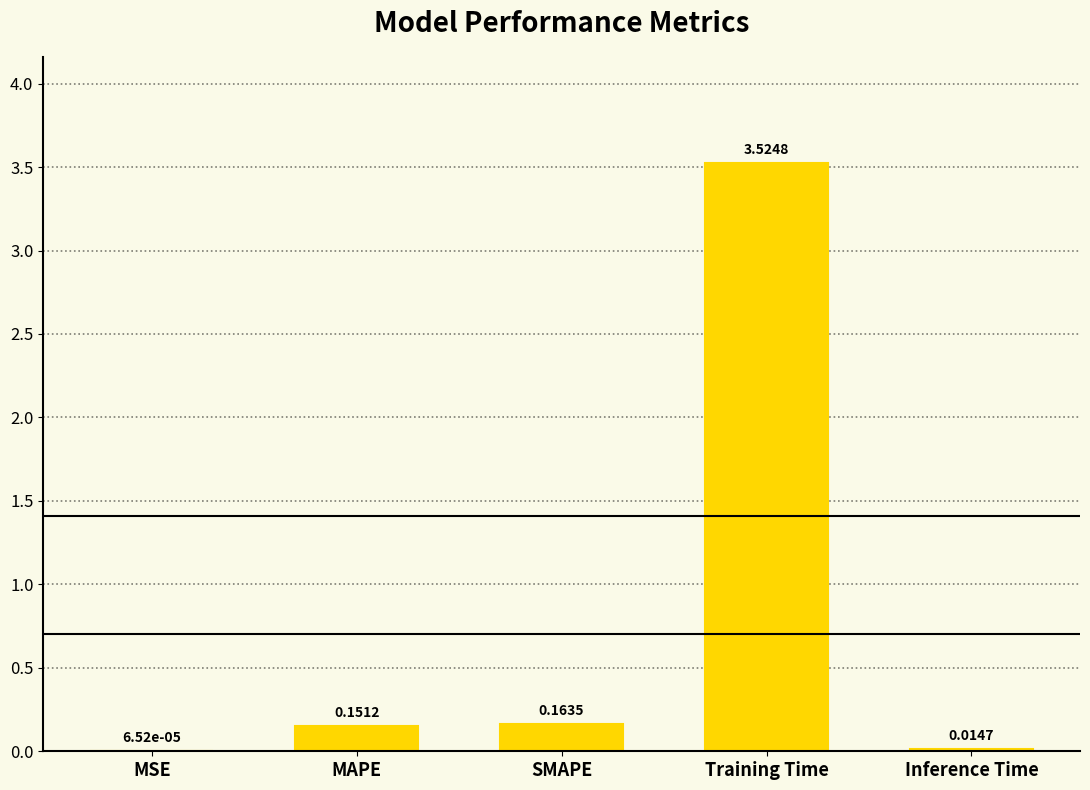

What is the sum of the values at SMAPE and Training Time?

3.7